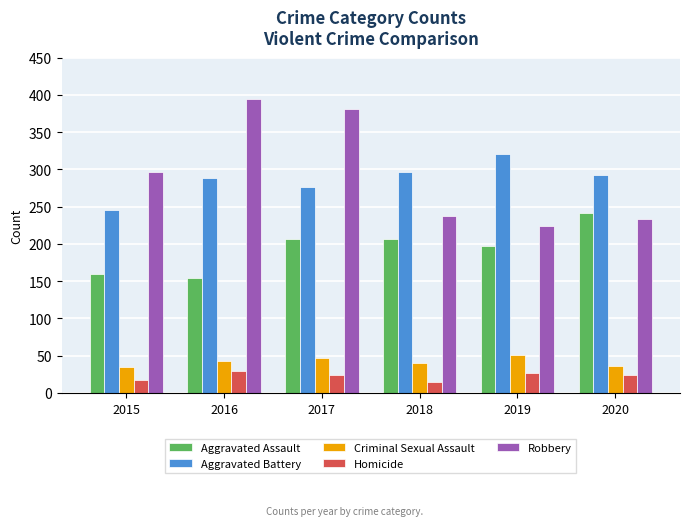

Read the Aggravated Assault value at 2019.

197